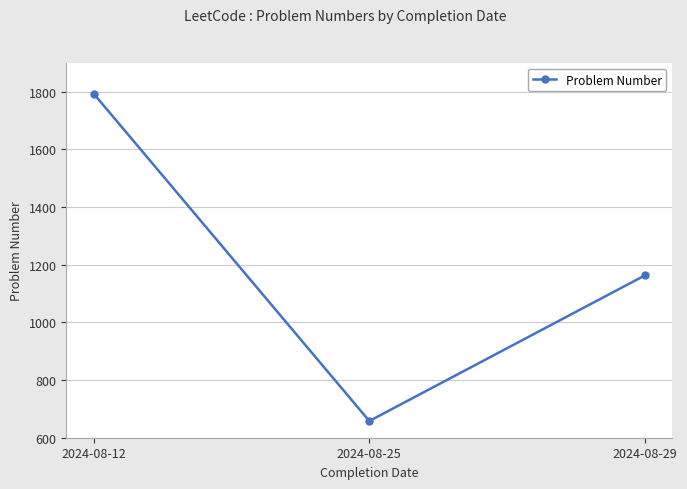

How many data points are less than 1163?

1